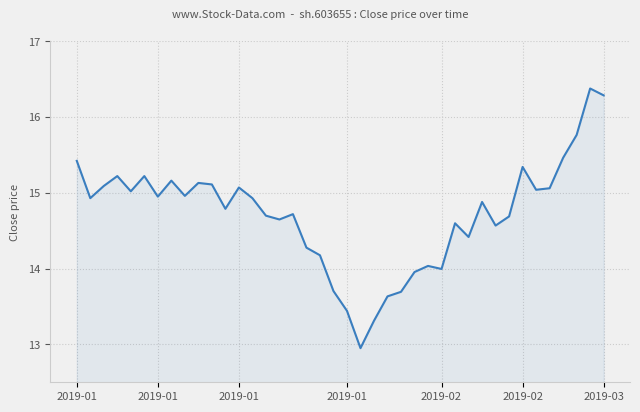

What is the maximum value shown in the chart?

16.4